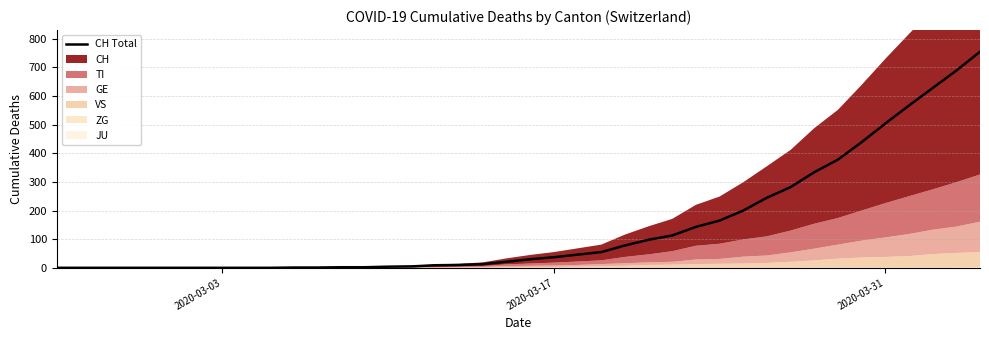

How many lines are shown in the chart?

1